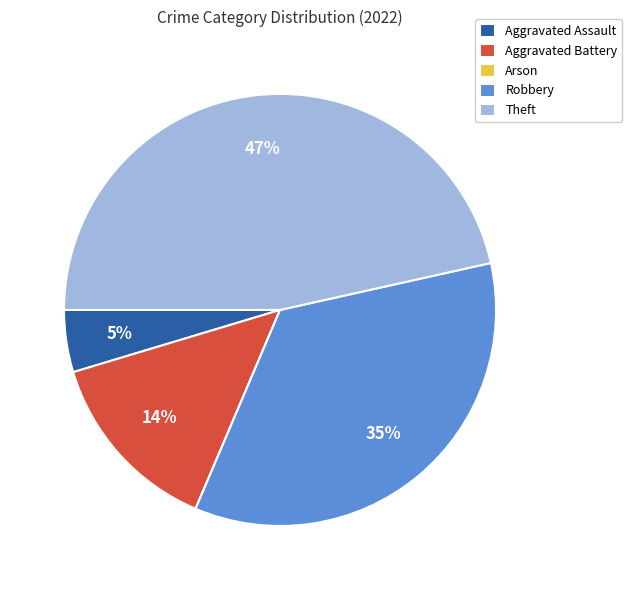

To the nearest percent, what is the average slice percentage?

20%